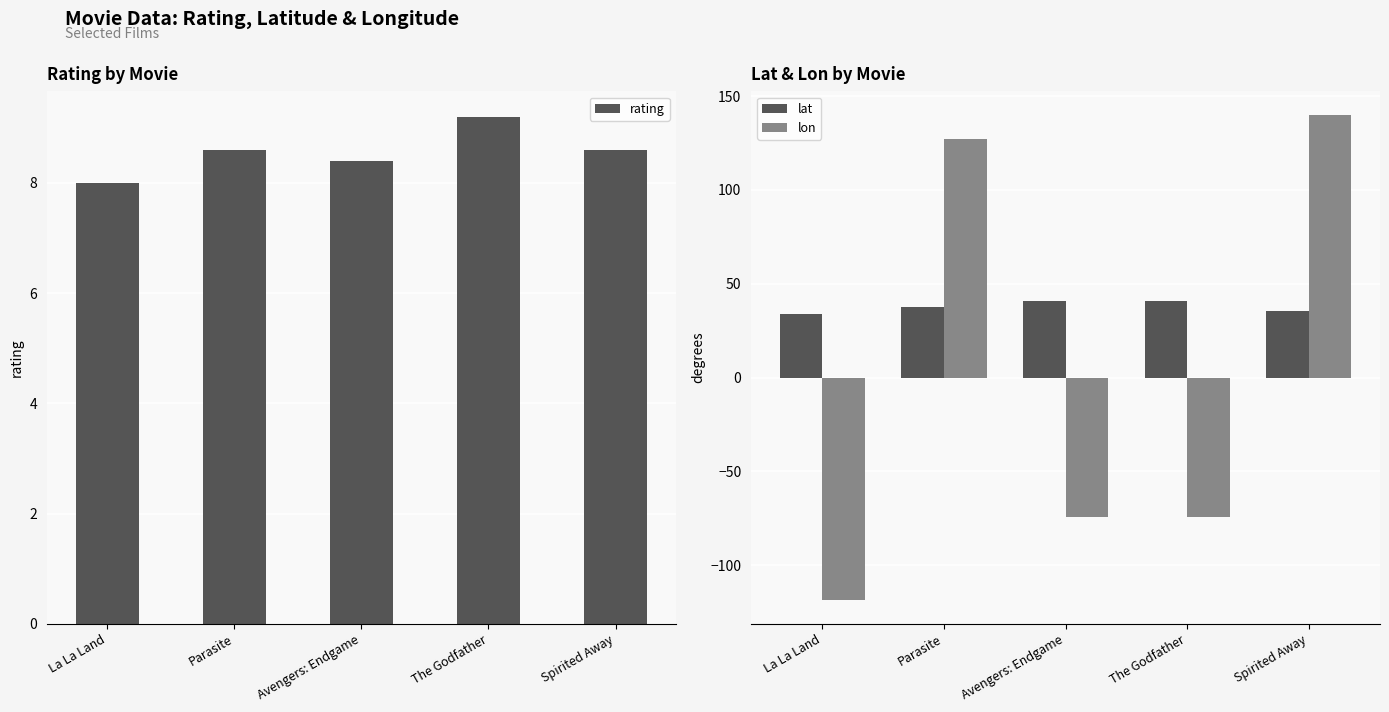

What is the difference between the lat values at La La Land and Parasite?

3.5